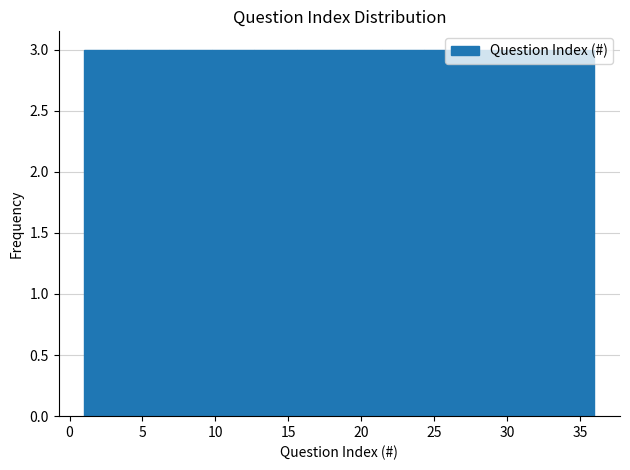

Reading left to right, list every bar in this chart as the range it spans on the x-axis followed by its height. Neither the bar edges nor the heights are printed on the chart, so give them approximately, as read against the axes.

1.0 to 4.0: 3
4.0 to 7.0: 3
7.0 to 10.0: 3
10.0 to 12.5: 3
12.5 to 15.5: 3
15.5 to 18.5: 3
18.5 to 21.5: 3
21.5 to 24.5: 3
24.5 to 27.5: 3
27.5 to 30.0: 3
30.0 to 33.0: 3
33.0 to 36.0: 3